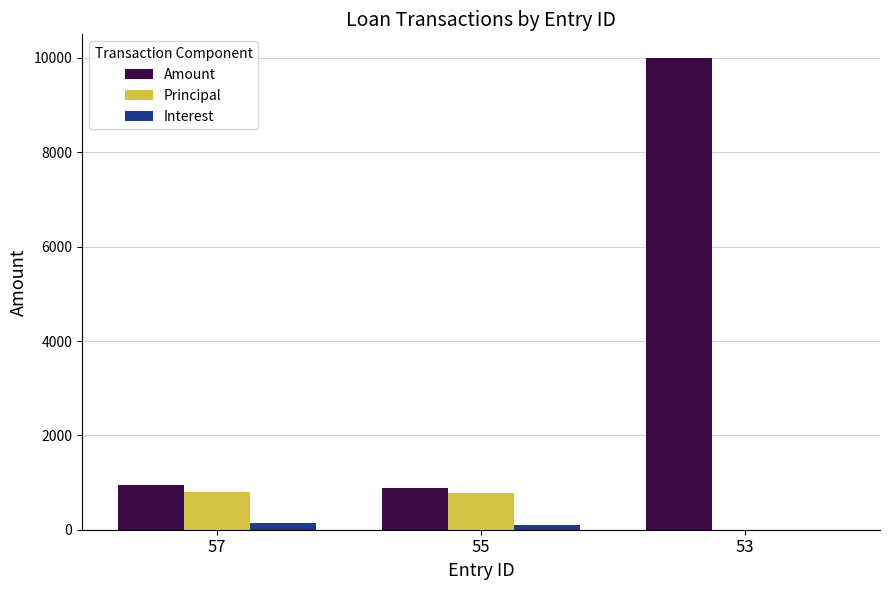

Are the bars horizontal?

No